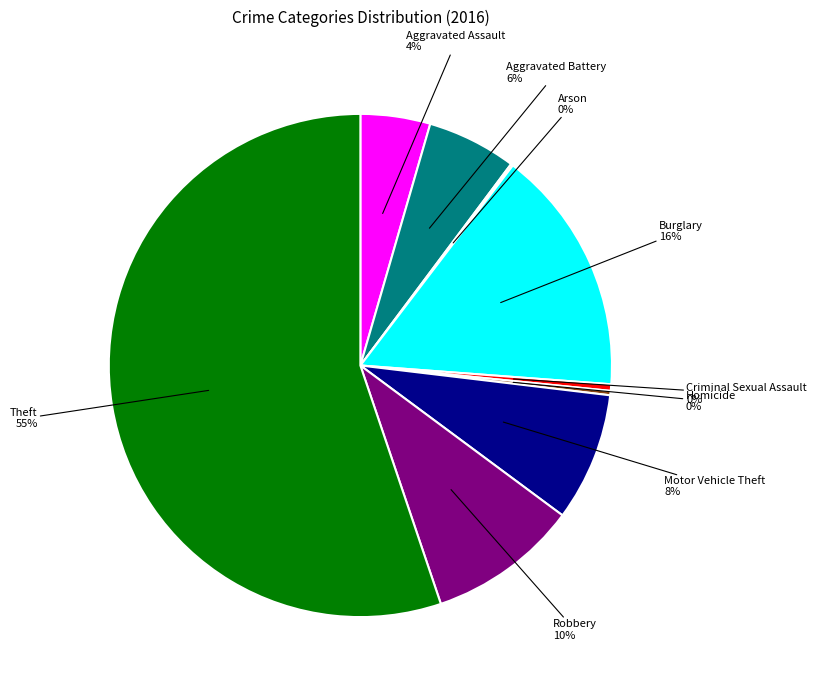

To the nearest percent, what is the average slice percentage?

11%